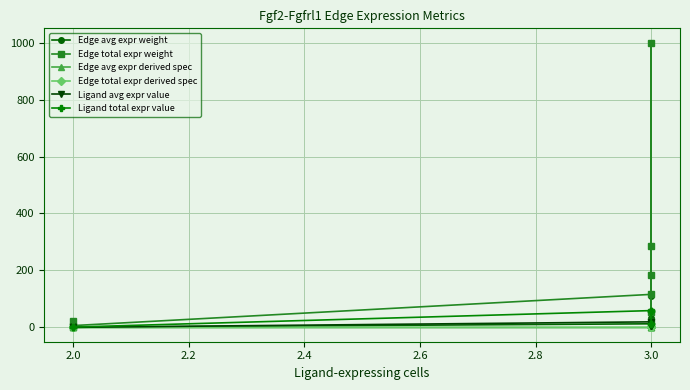

What are all the series names shown in the legend?

Edge avg expr weight, Edge total expr weight, Edge avg expr derived spec, Edge total expr derived spec, Ligand avg expr value, Ligand total expr value